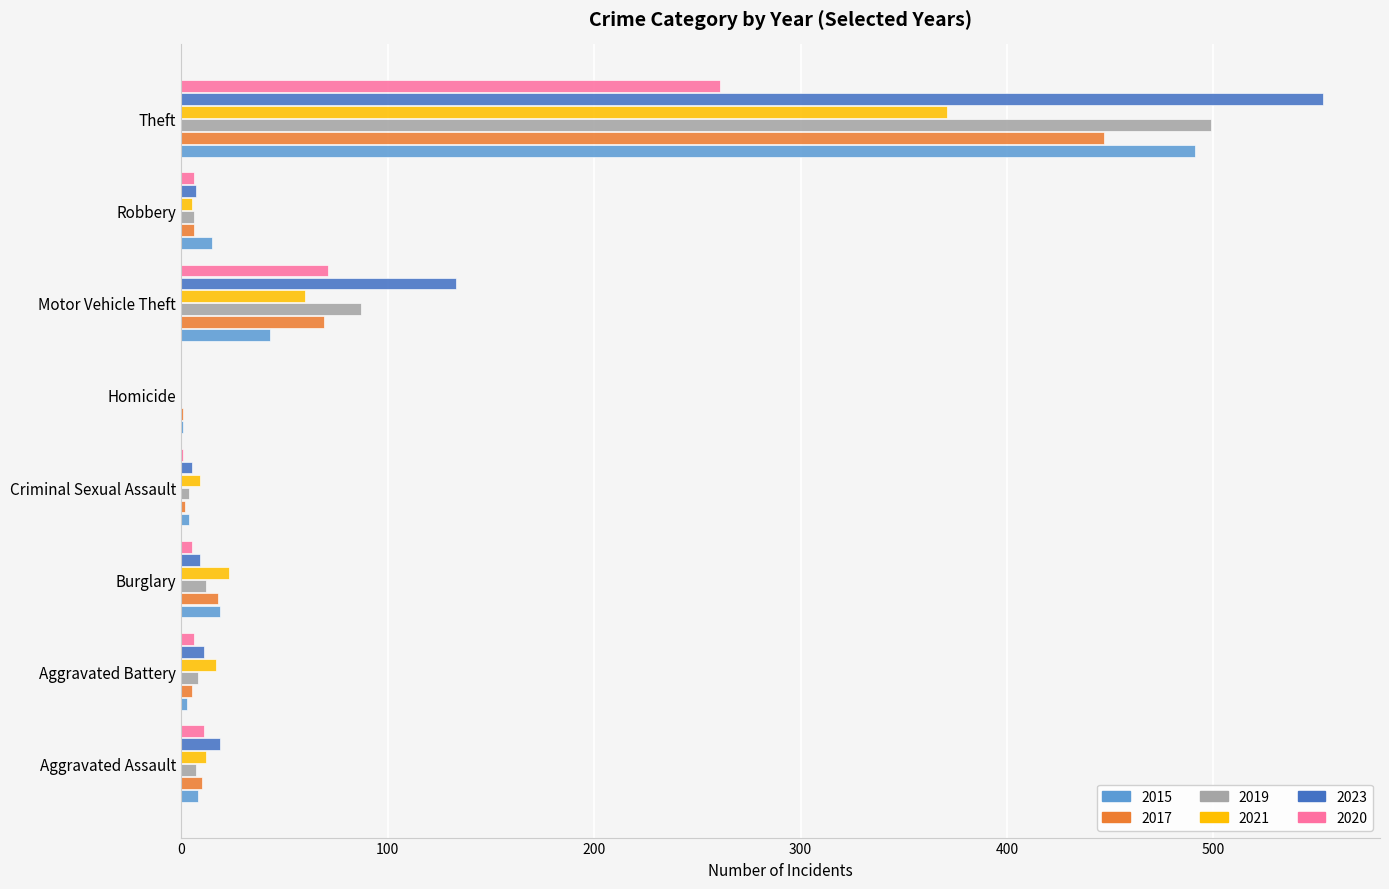

Read the 2021 value at Theft.

371